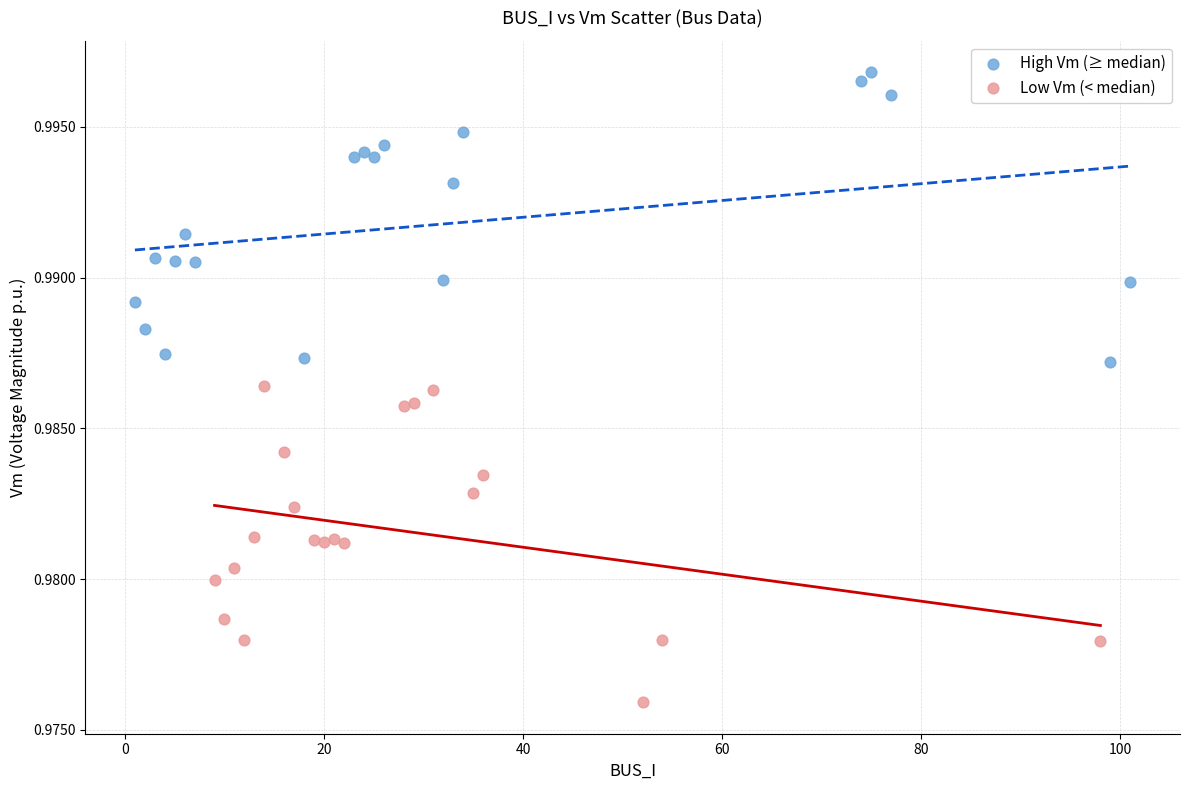

Which series contains the highest Y value?

High Vm (≥ median)